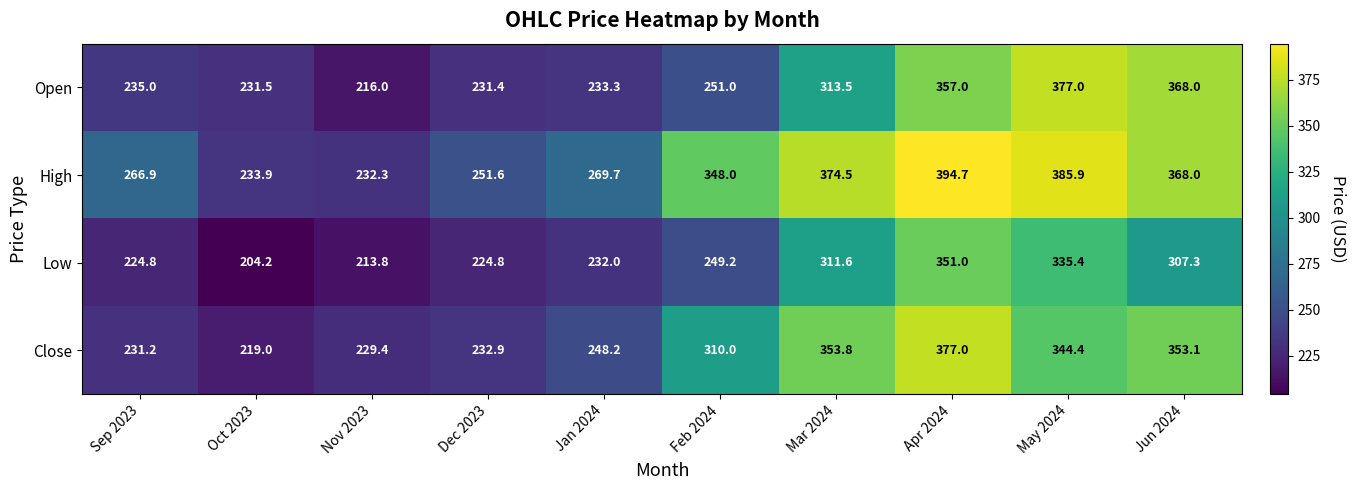

What is the average value of the High series?

312.6